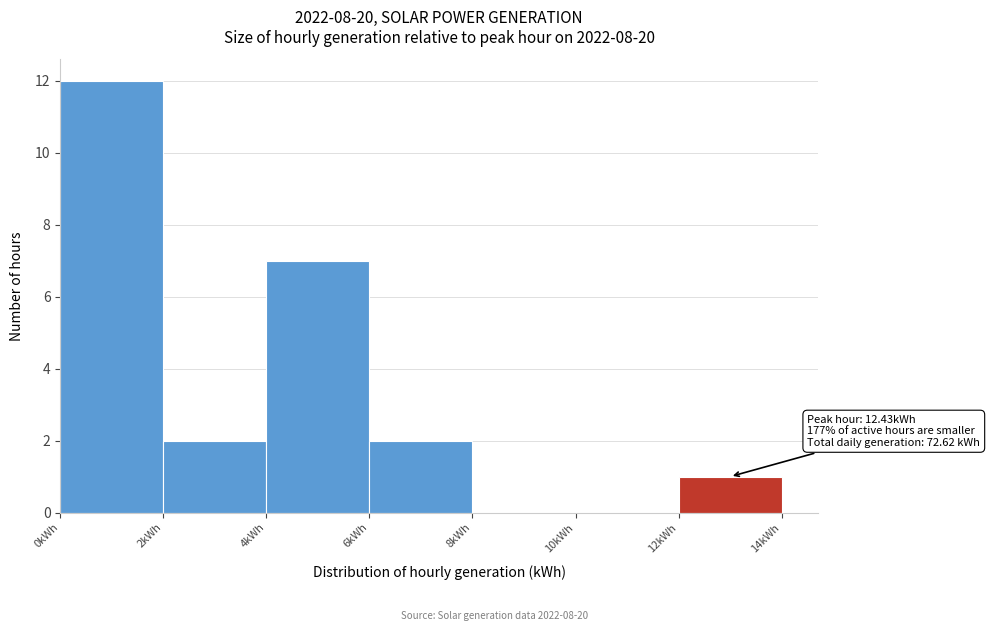

Which range on the x-axis has the tallest bar?

0 to 2